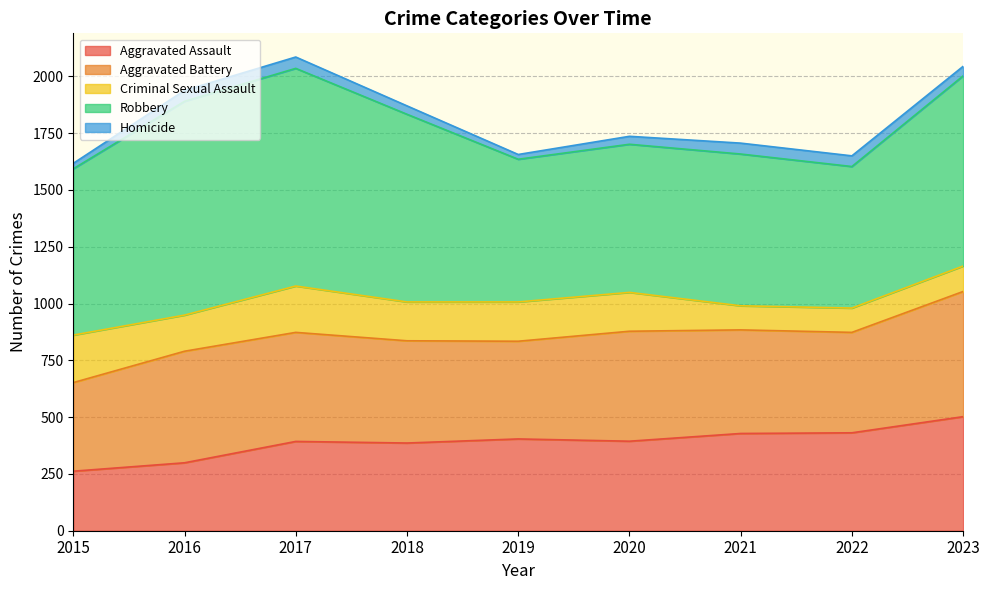

Between 2016 and 2019, which series saw the biggest shift?

Robbery